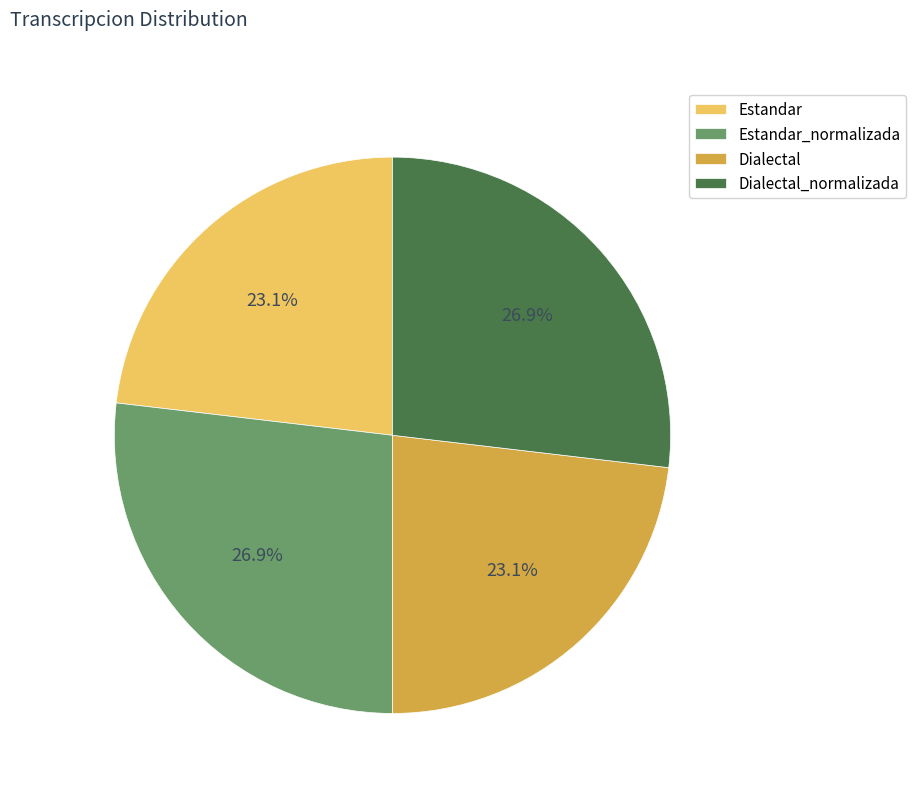

Do Dialectal_normalizada and Estandar_normalizada together represent more than half of the pie?

Yes